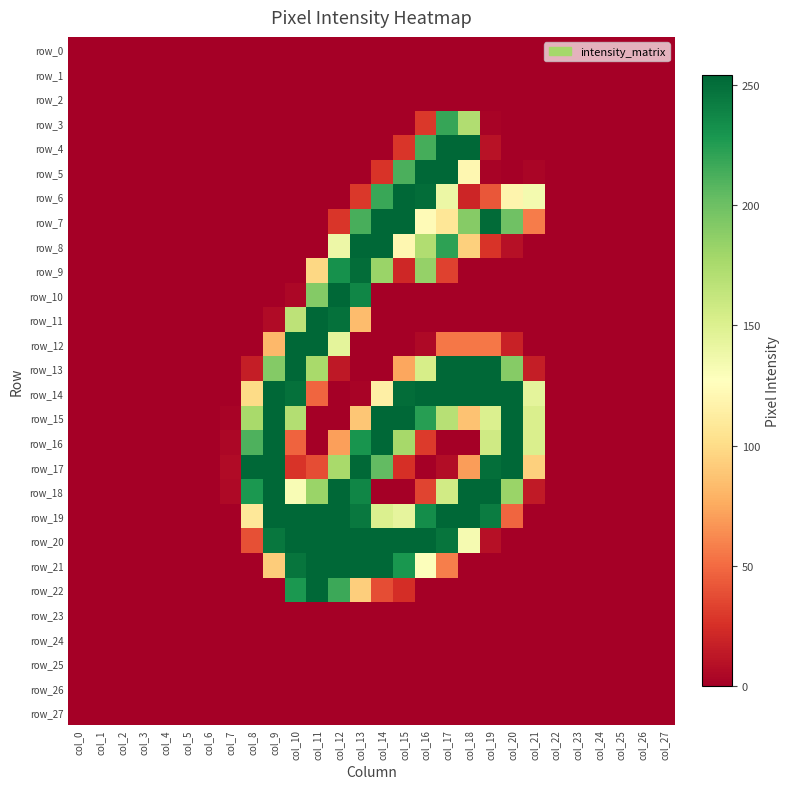

Between col_13 and col_23, which series saw the biggest shift?

row_8